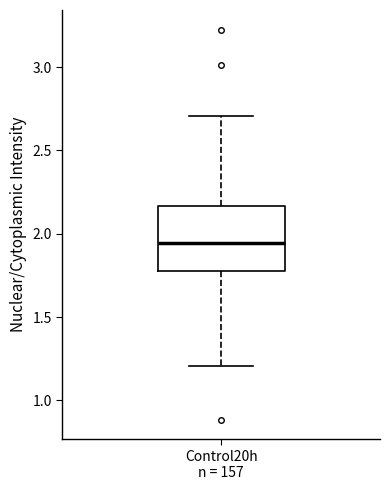

Where does the upper whisker of the box for Control20h n = 157 end on the y-axis? The values are not printed on the chart, so give them approximately, as read against the axis.

2.70